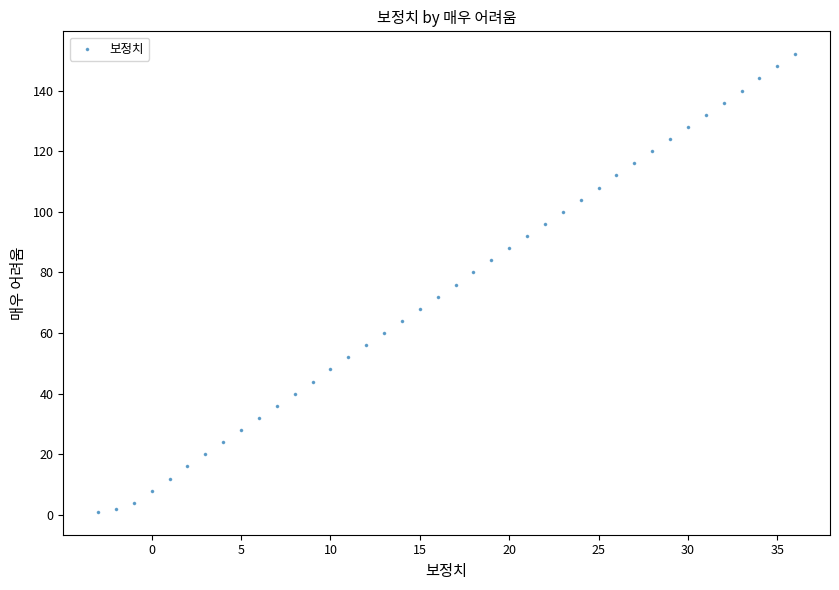

What is the range of Y values (max minus min)?

151